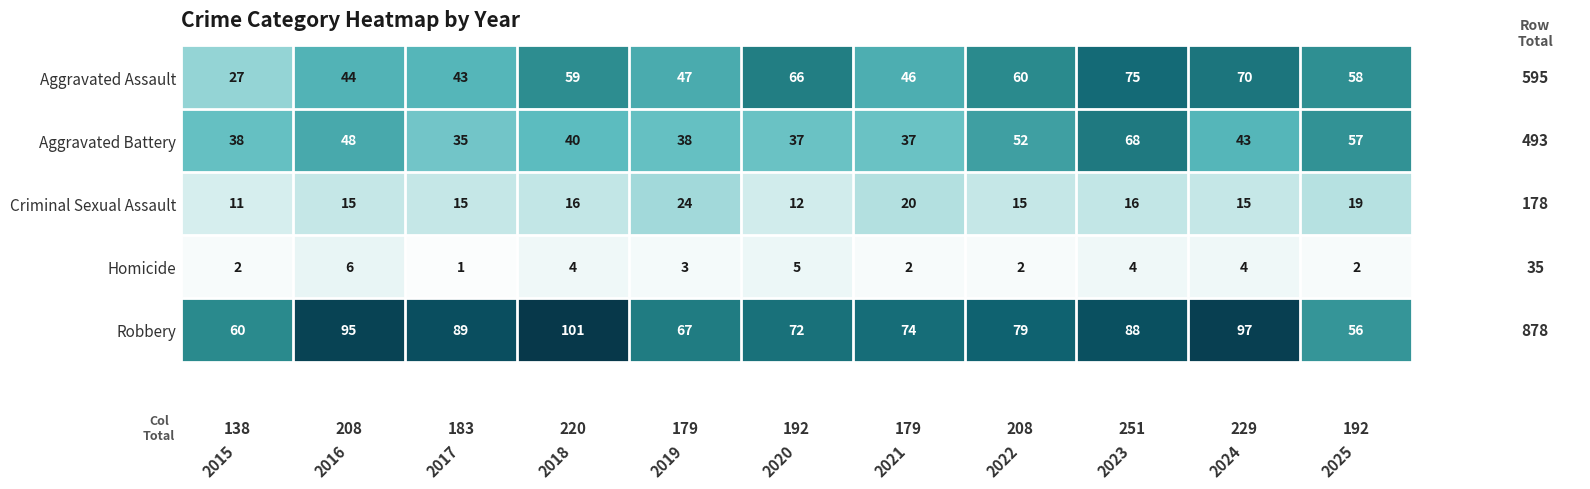

What is the maximum value for Homicide?

6